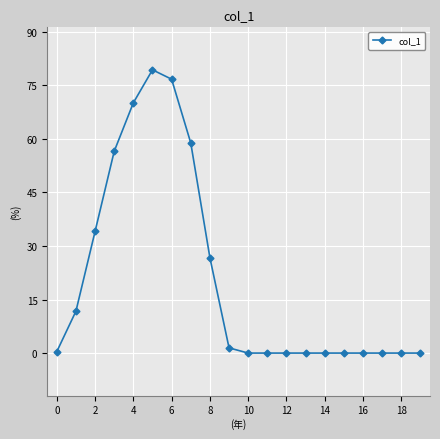

What is the value of the 13th point from the left?

0.0